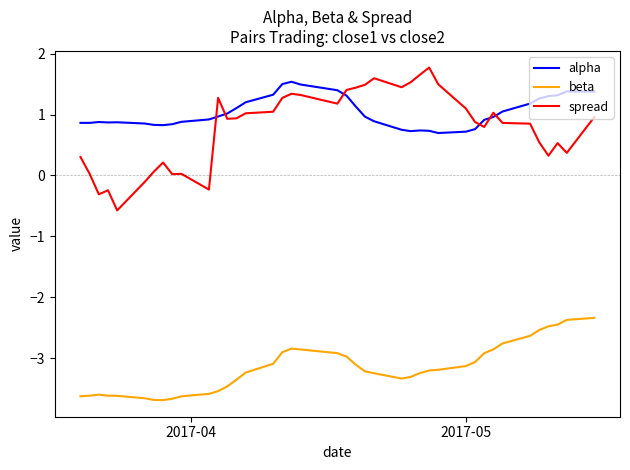

What is the maximum value shown in the chart?

1.8